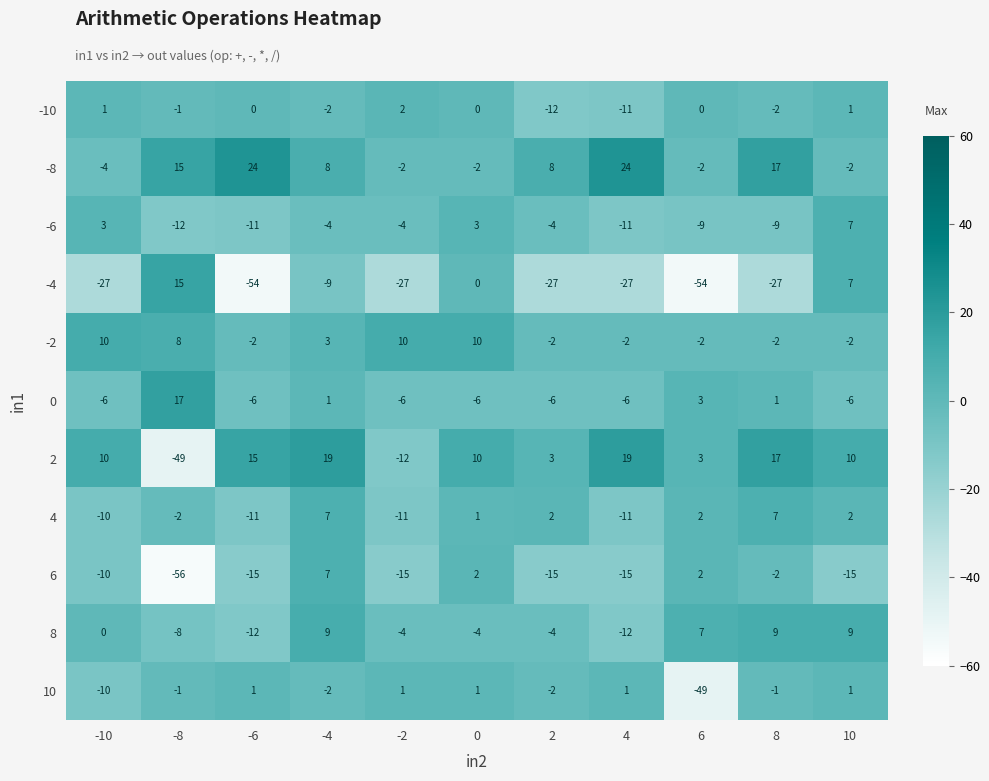

Which series changed the most between -8 and 0?

2